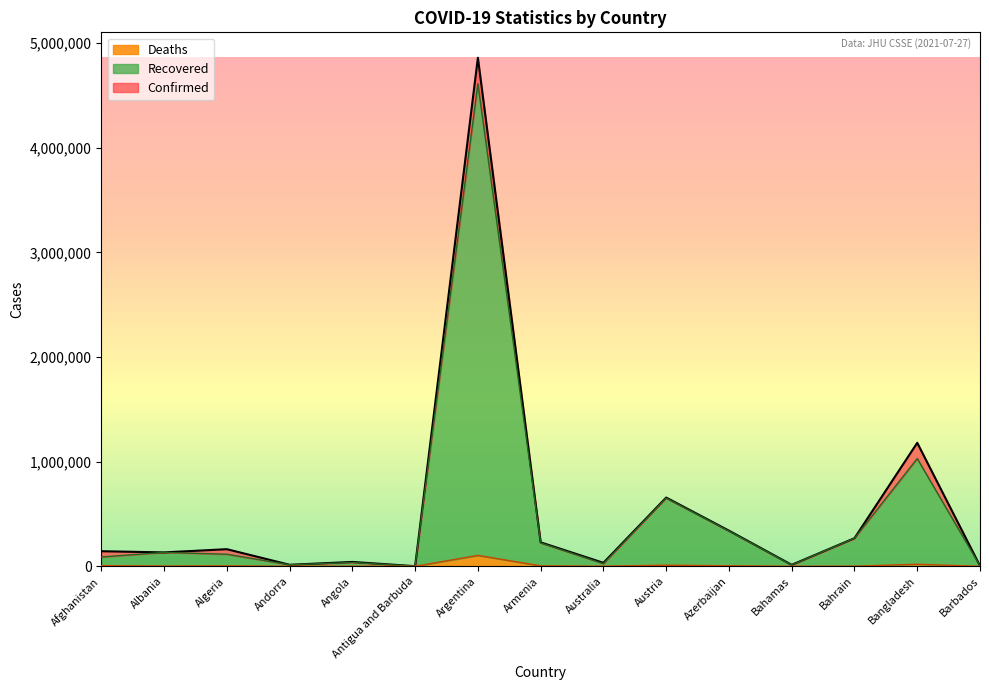

What is the label of the 2nd point from the left?

Albania